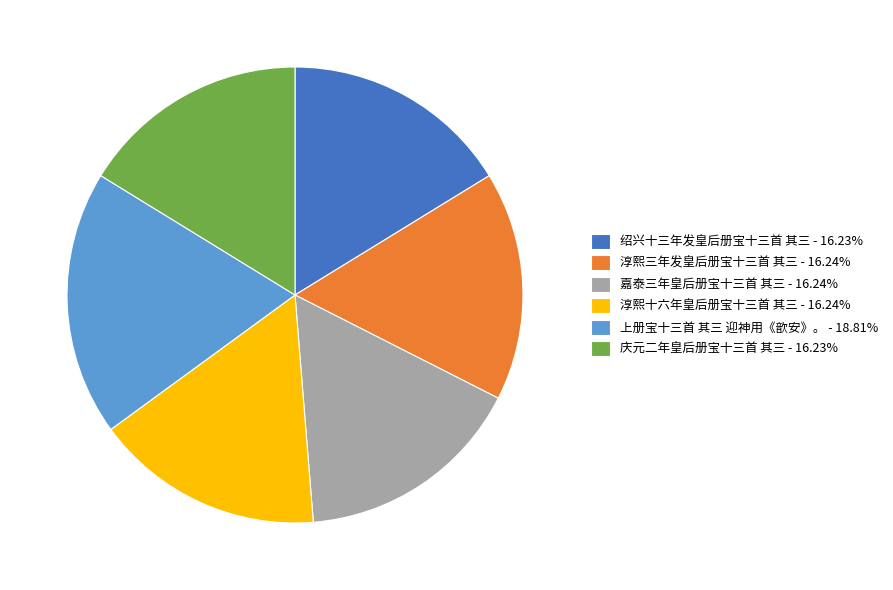

How many segments does this pie chart have?

6